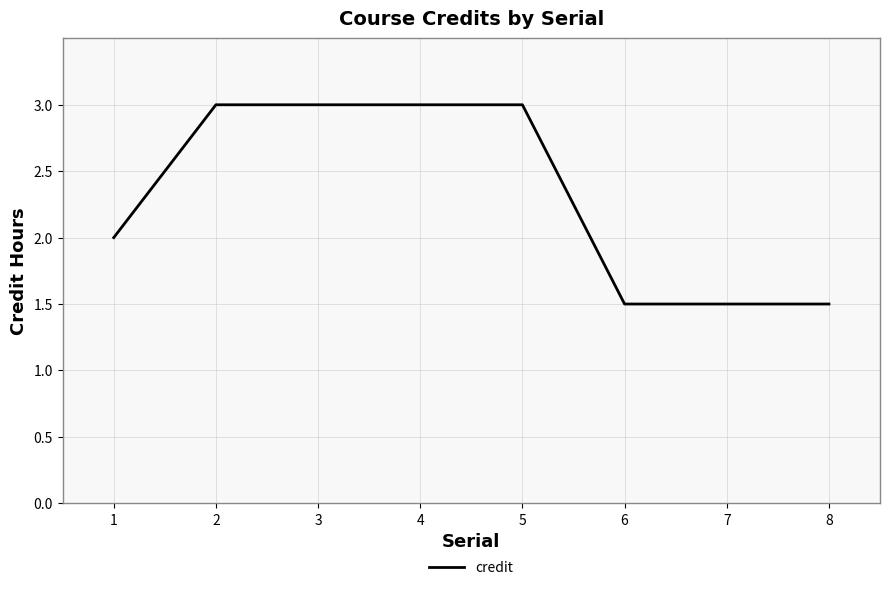

How many lines are shown in the chart?

1